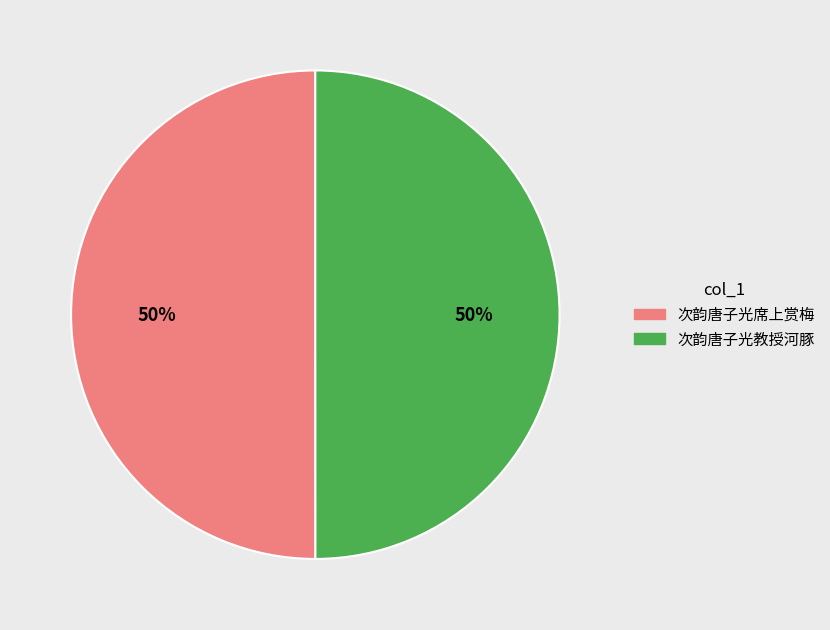

Approximately how many times larger is the value at 次韵唐子光席上赏梅 compared to 次韵唐子光教授河豚?

1.0